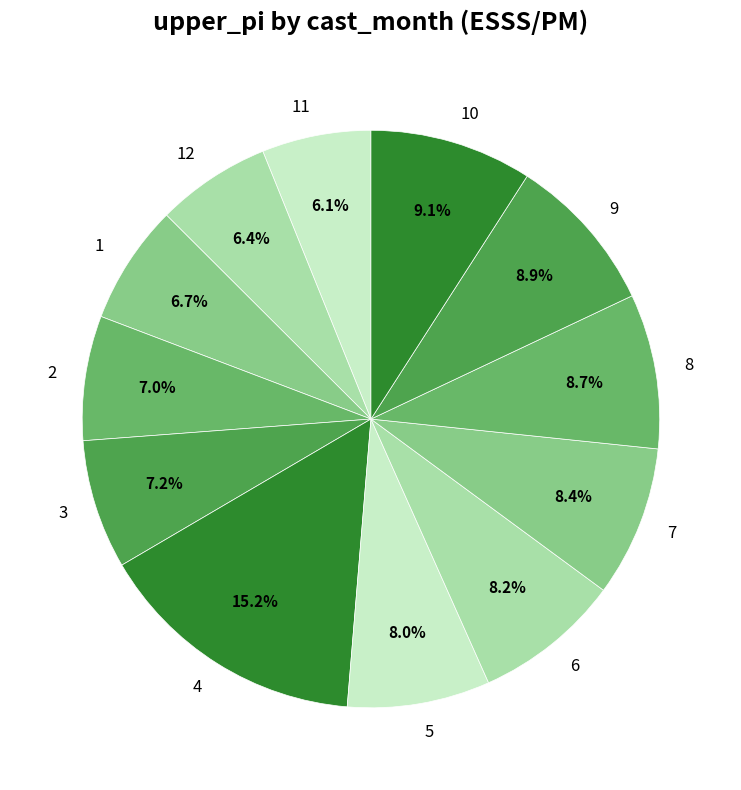

Is the sum of 6 and 2 greater than half?

No